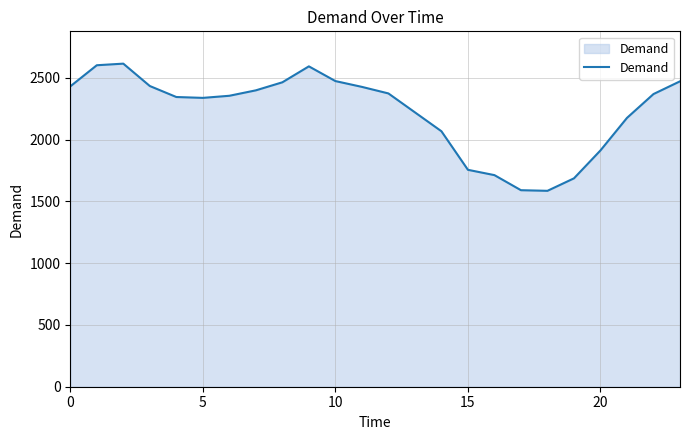

What is the maximum value shown in the chart?

2614